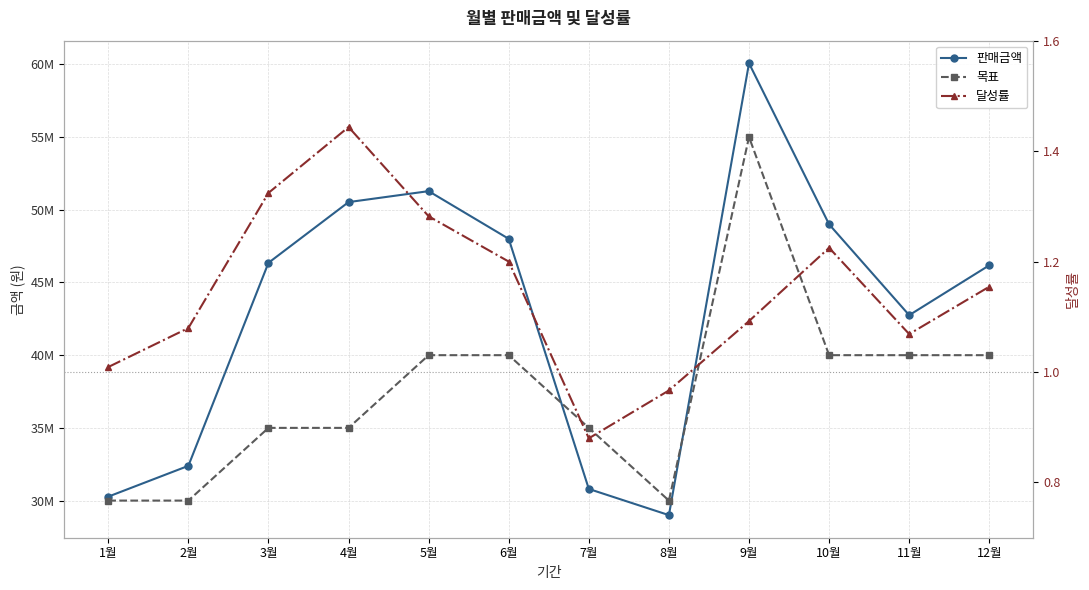

What is the label of the 10th point from the right?

3월